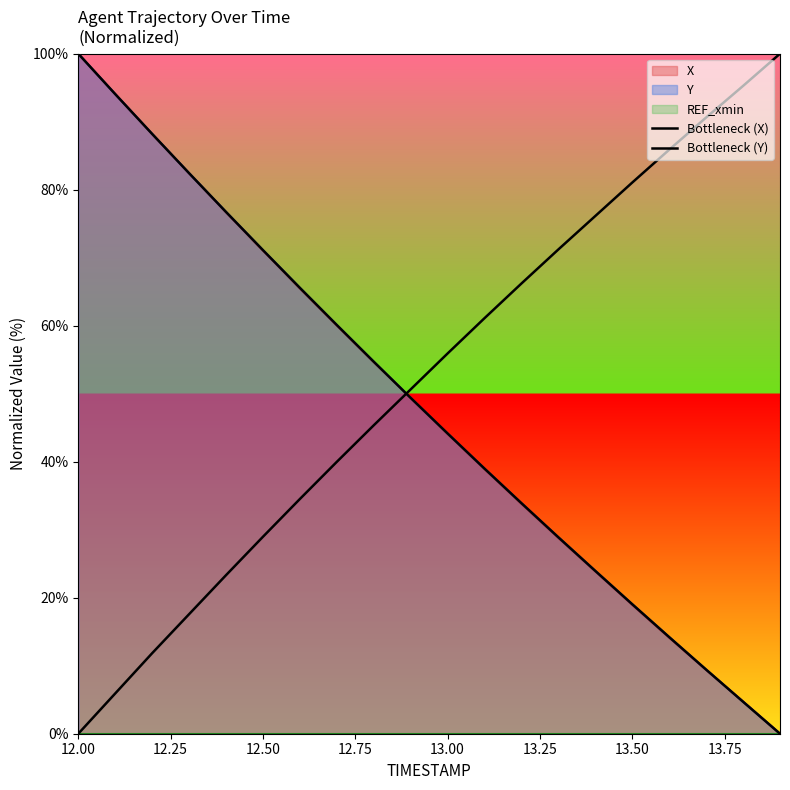

What is the average value of the Bottleneck (X) series?

52.1